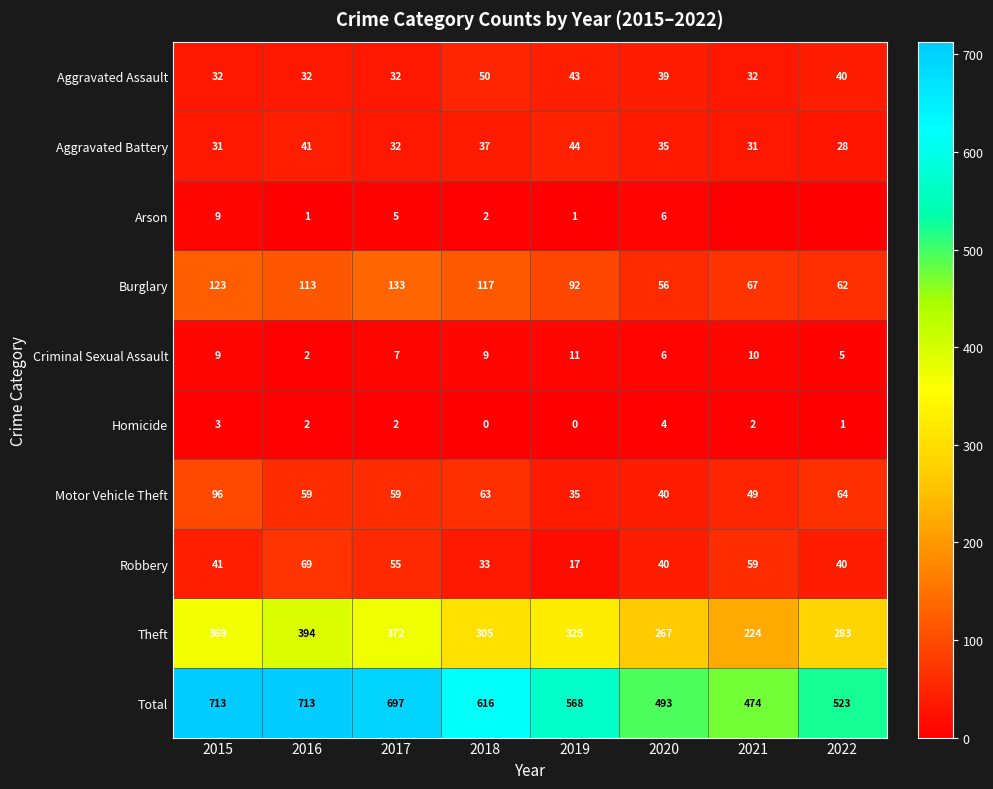

Is it true that Burglary equals 127 at 2019?

False